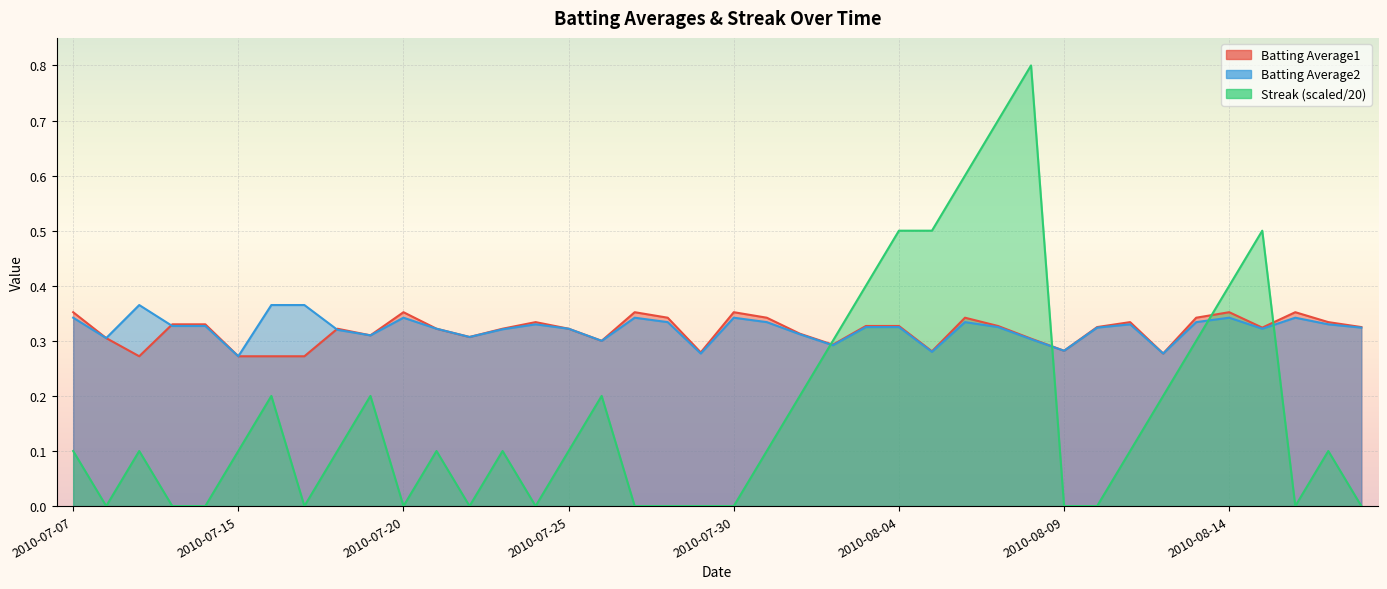

List the labels in order of Streak value, smallest first.

2010-07-08, 2010-07-10, 2010-07-11, 2010-07-17, 2010-07-20, 2010-07-22, 2010-07-24, 2010-07-27, 2010-07-28, 2010-07-29, 2010-07-30, 2010-08-09, 2010-08-10, 2010-08-16, 2010-08-18, 2010-07-07, 2010-07-09, 2010-07-15, 2010-07-18, 2010-07-21, 2010-07-23, 2010-07-25, 2010-07-31, 2010-08-11, 2010-08-17, 2010-07-16, 2010-07-19, 2010-07-26, 2010-08-01, 2010-08-12, 2010-08-02, 2010-08-13, 2010-08-03, 2010-08-14, 2010-08-04, 2010-08-05, 2010-08-15, 2010-08-06, 2010-08-07, 2010-08-08